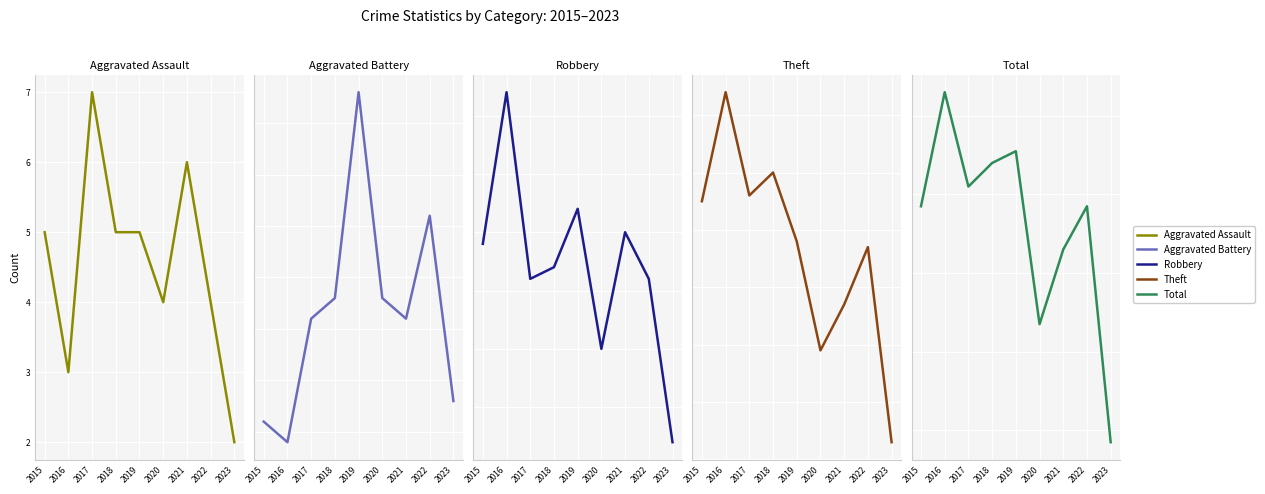

Where is Aggravated Assault nearest to the value 4?

2020